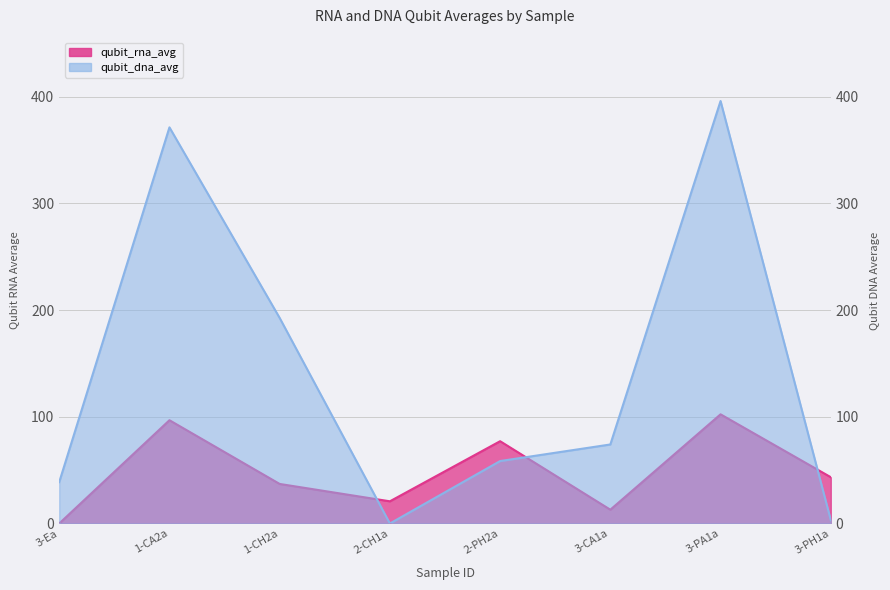

How many values in the qubit_rna_avg series are below 43?

4